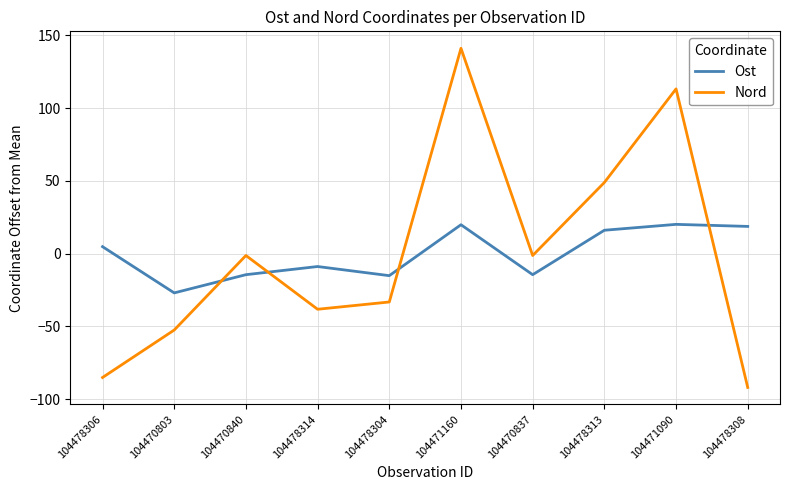

The value of Nord at 104478306 is -28.9. True or false?

False